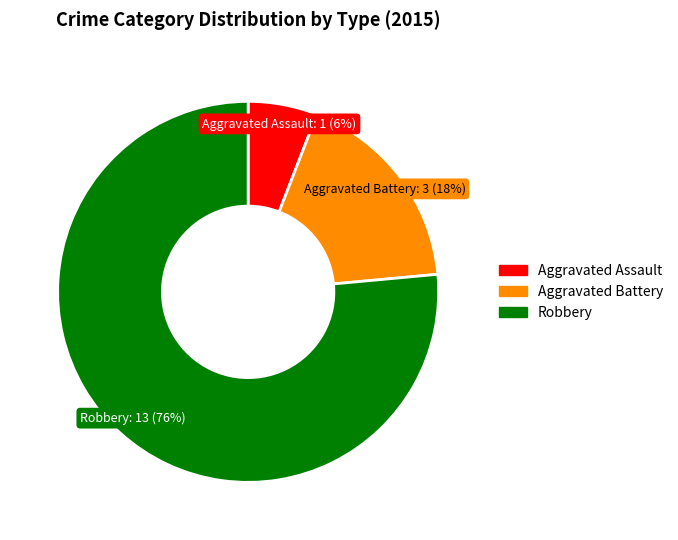

Does Aggravated Battery account for over 50% of the chart?

No